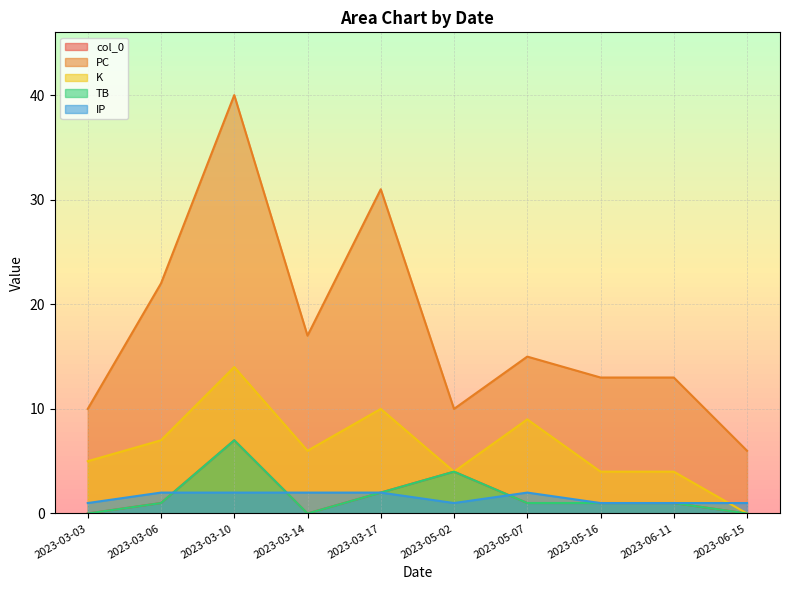

Rank the series at 2023-05-02 from highest to lowest value.

PC, col_0, K, TB, IP